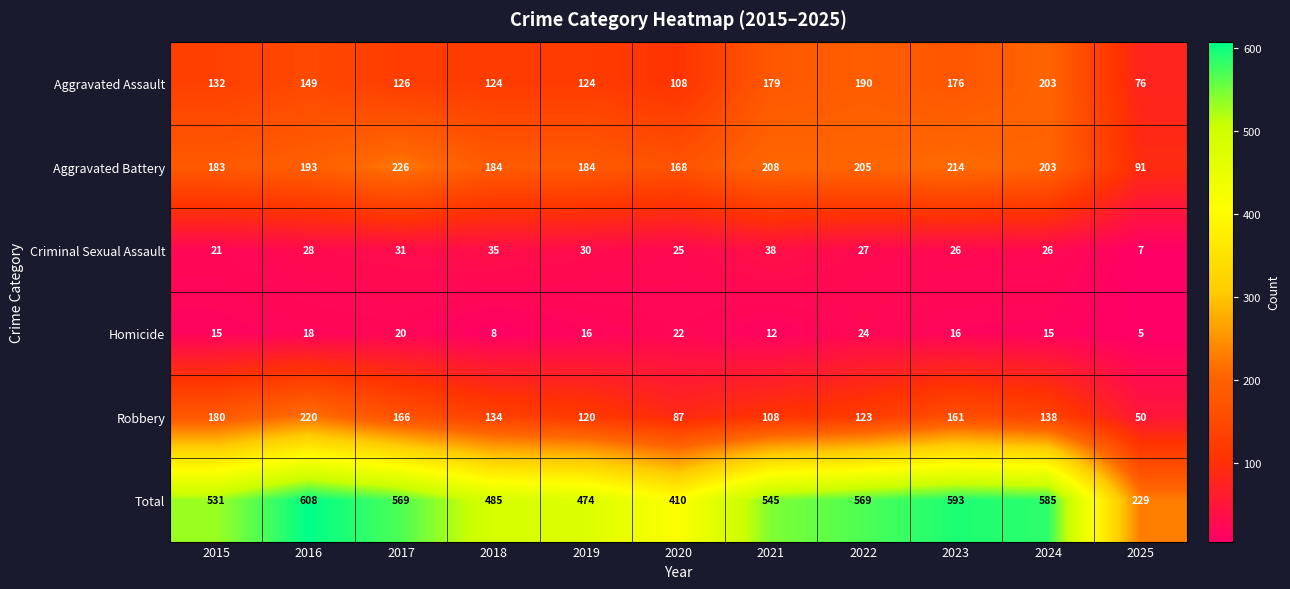

Which series has the largest range (max minus min)?

Total